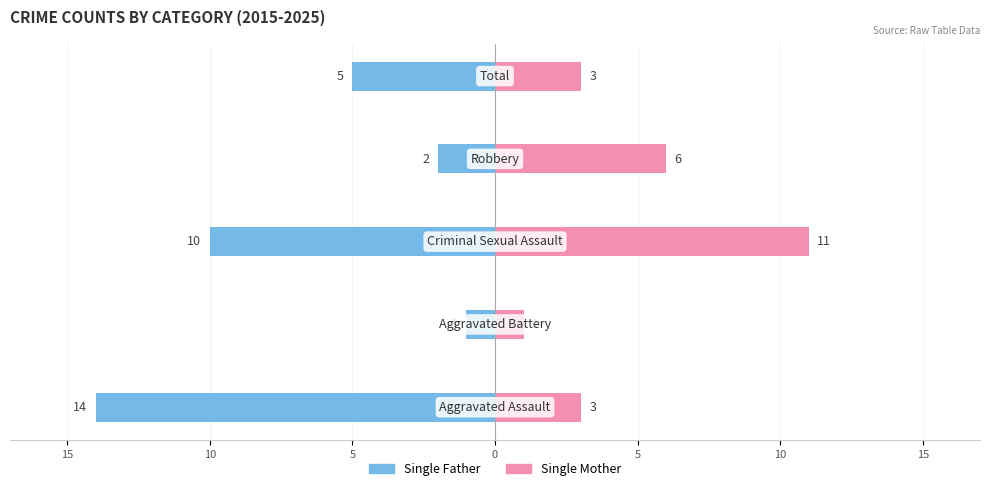

Are the bars grouped side by side (vs. stacked)?

Yes